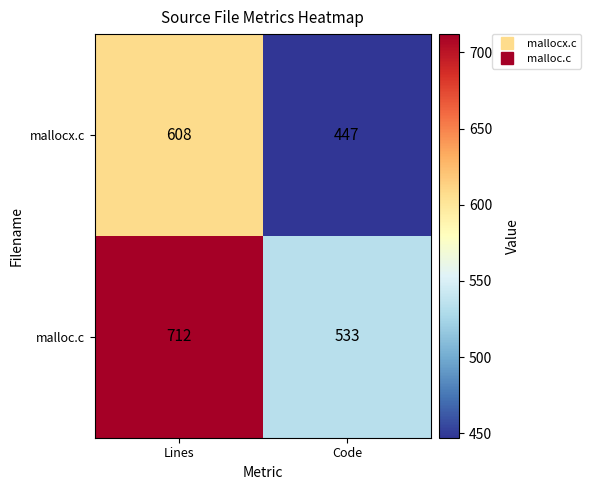

What is the minimum value for mallocx.c?

447